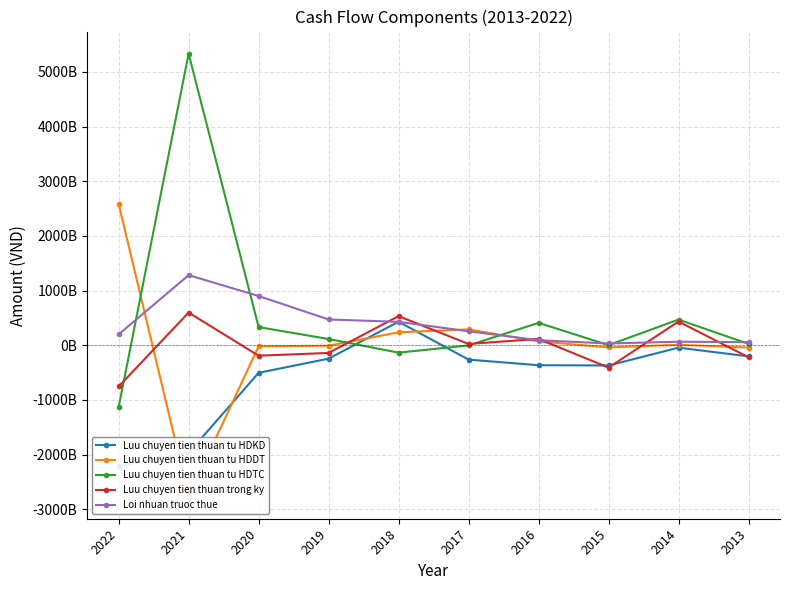

What value does the Loi nhuan truoc thue series have at 2022, to the nearest 50?

198787024600